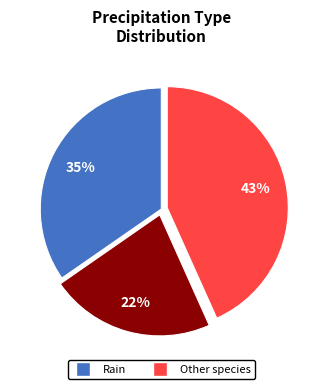

To the nearest percent, what is the average slice percentage?

33%